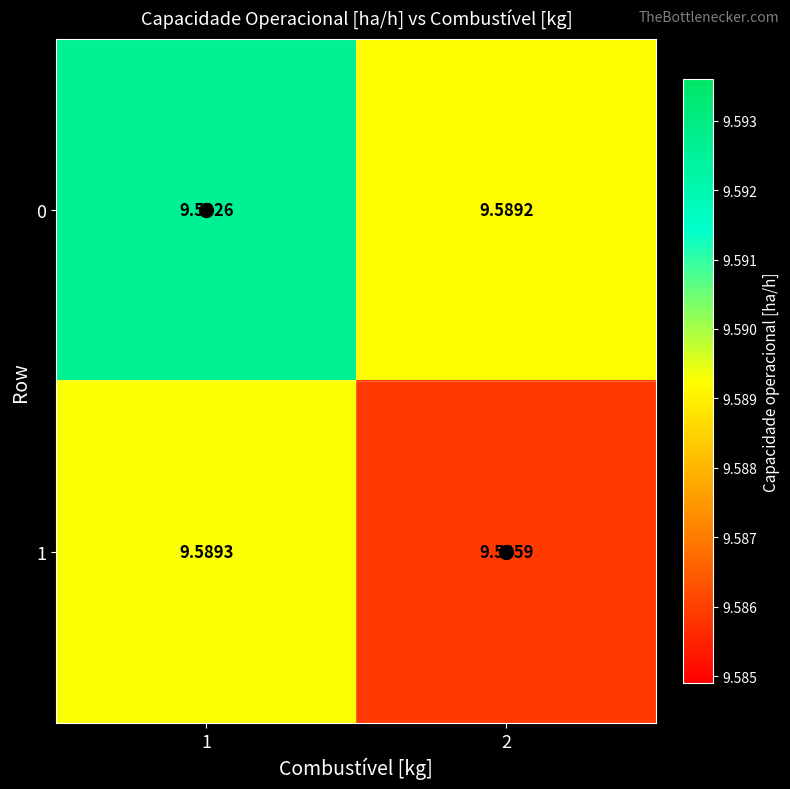

List the series in order of their peak value, highest first.

0, 1